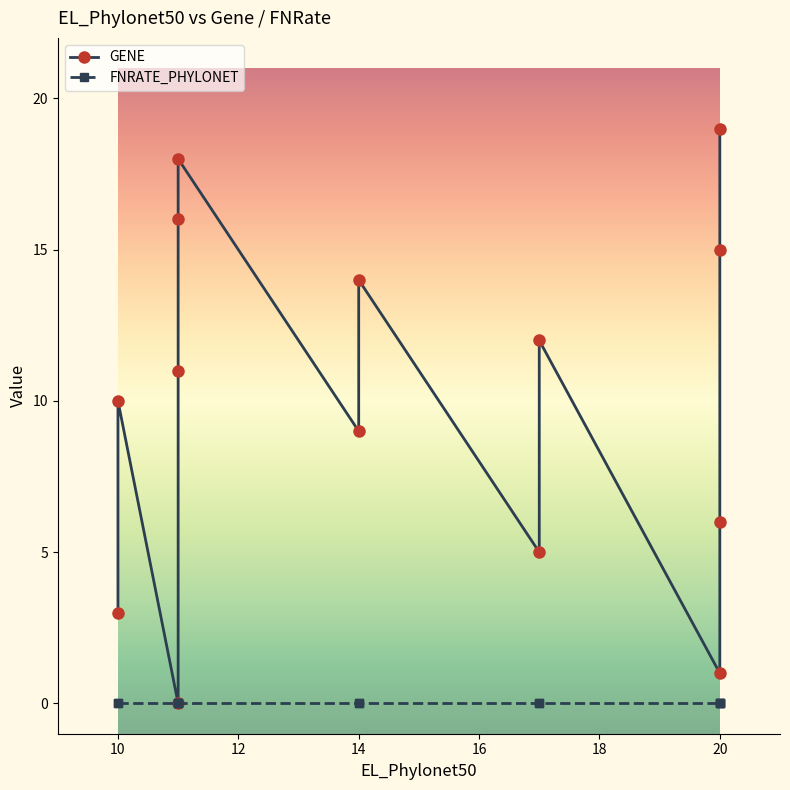

Reading left to right, what are all the values shown in this chart?

GENE: 11=0	20=1	10=3	17=5	20=6	14=9	10=10	11=11	17=12	14=14	20=15	11=16	11=18	20=19
FNRATE_PHYLONET: 11=0	20=0	10=0	17=0	20=0	14=0	10=0	11=0	17=0	14=0	20=0	11=0	11=0	20=0